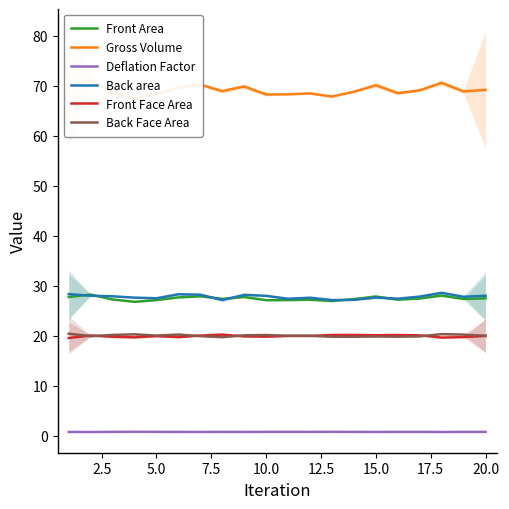

What is the highest value of the Front Area series?

28.2